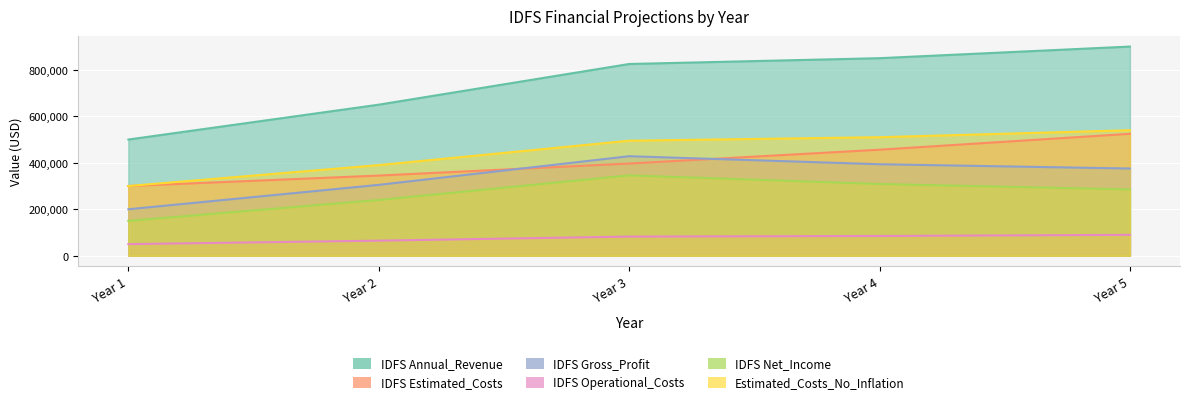

Reading left to right, transcribe all the data shown in this chart.

IDFS Annual_Revenue: Year 1=500000.0	Year 2=650000.0	Year 3=825000.0	Year 4=850000.0	Year 5=900000.0
IDFS Estimated_Costs: Year 1=300000.0	Year 2=345000.0	Year 3=396750.0	Year 4=456262.5	Year 5=524701.9
IDFS Gross_Profit: Year 1=200000.0	Year 2=305000.0	Year 3=428250.0	Year 4=393737.5	Year 5=375298.1
IDFS Operational_Costs: Year 1=50000.0	Year 2=65000.0	Year 3=82500.0	Year 4=85000.0	Year 5=90000.0
IDFS Net_Income: Year 1=150000.0	Year 2=240000.0	Year 3=345750.0	Year 4=308737.5	Year 5=285298.1
Estimated_Costs_No_Inflation: Year 1=300000.0	Year 2=390000.0	Year 3=495000.0	Year 4=510000.0	Year 5=540000.0